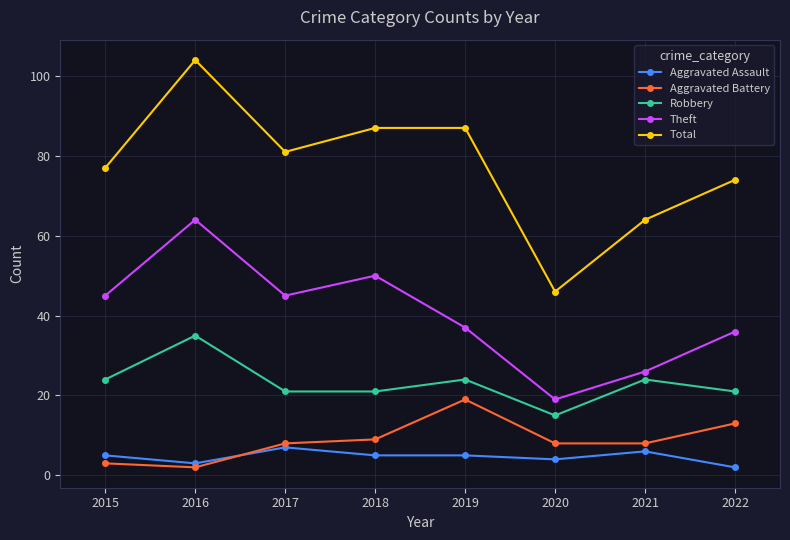

In Total, how many points are lower than both neighbors (excluding endpoints)?

2